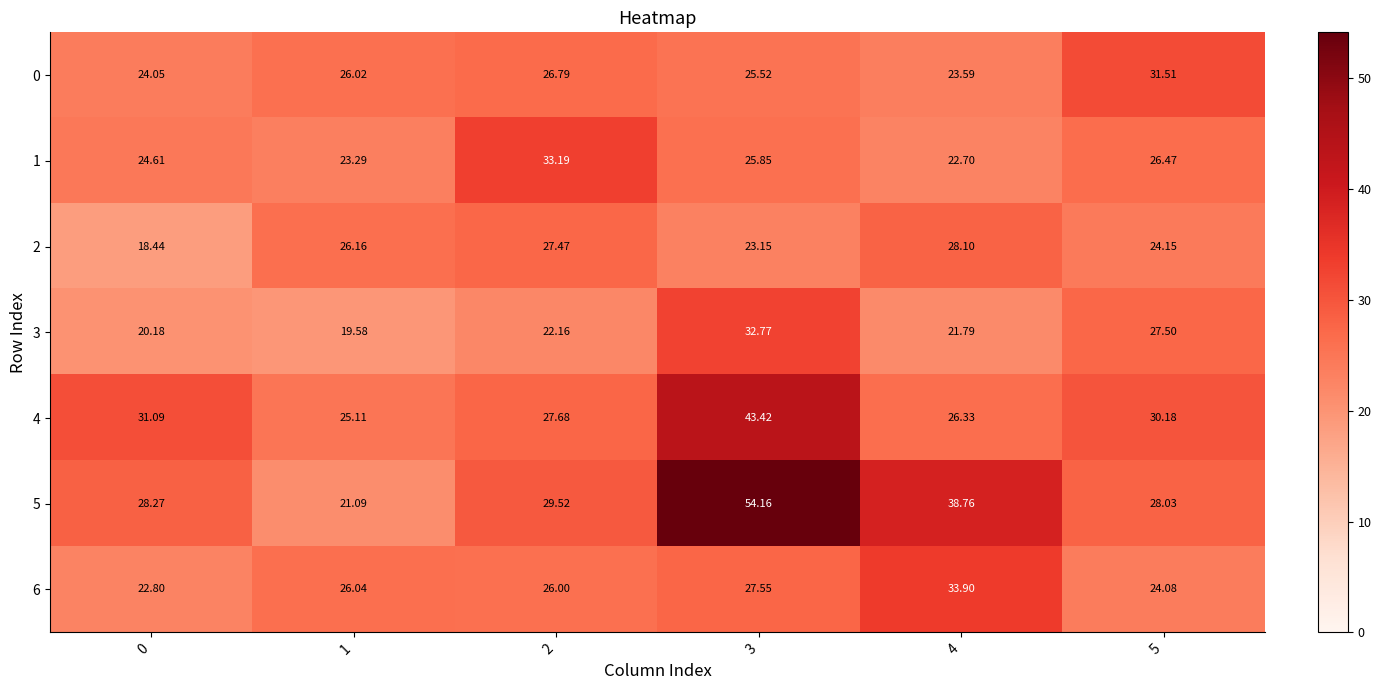

Reading left to right, transcribe all the data shown in this chart.

0: 0=24.1	1=26.0	2=26.8	3=25.5	4=23.6	5=31.5
1: 0=24.6	1=23.3	2=33.2	3=25.9	4=22.7	5=26.5
2: 0=18.4	1=26.2	2=27.5	3=23.1	4=28.1	5=24.1
3: 0=20.2	1=19.6	2=22.2	3=32.8	4=21.8	5=27.5
4: 0=31.1	1=25.1	2=27.7	3=43.4	4=26.3	5=30.2
5: 0=28.3	1=21.1	2=29.5	3=54.2	4=38.8	5=28.0
6: 0=22.8	1=26.0	2=26.0	3=27.6	4=33.9	5=24.1